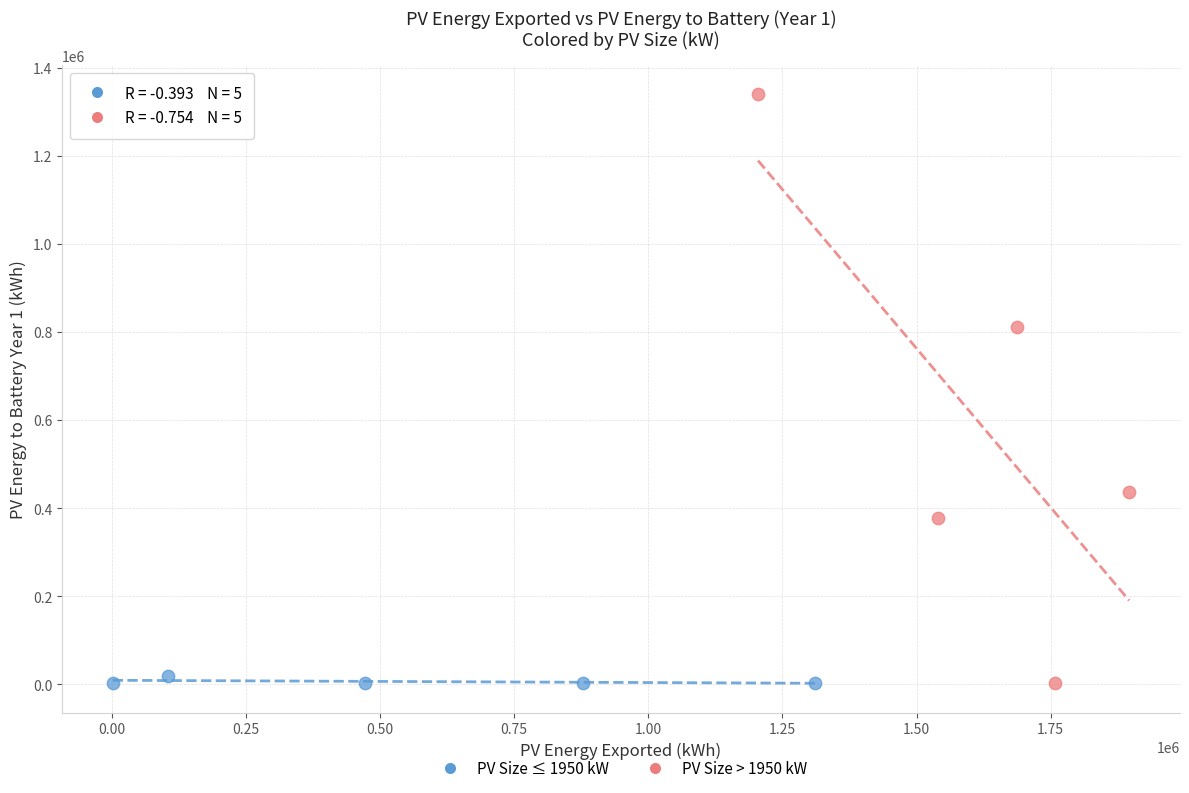

What are all the series names shown in the legend?

PV Size ≤ 1950 kW, PV Size > 1950 kW